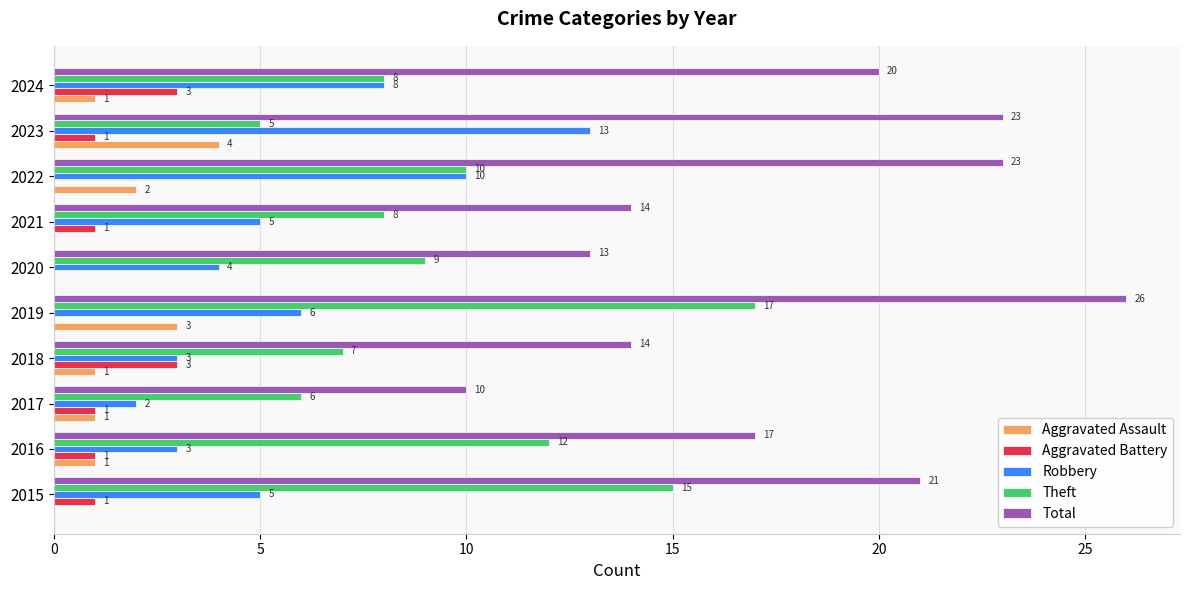

The value of Aggravated Battery at 2021 is 1. True or false?

True